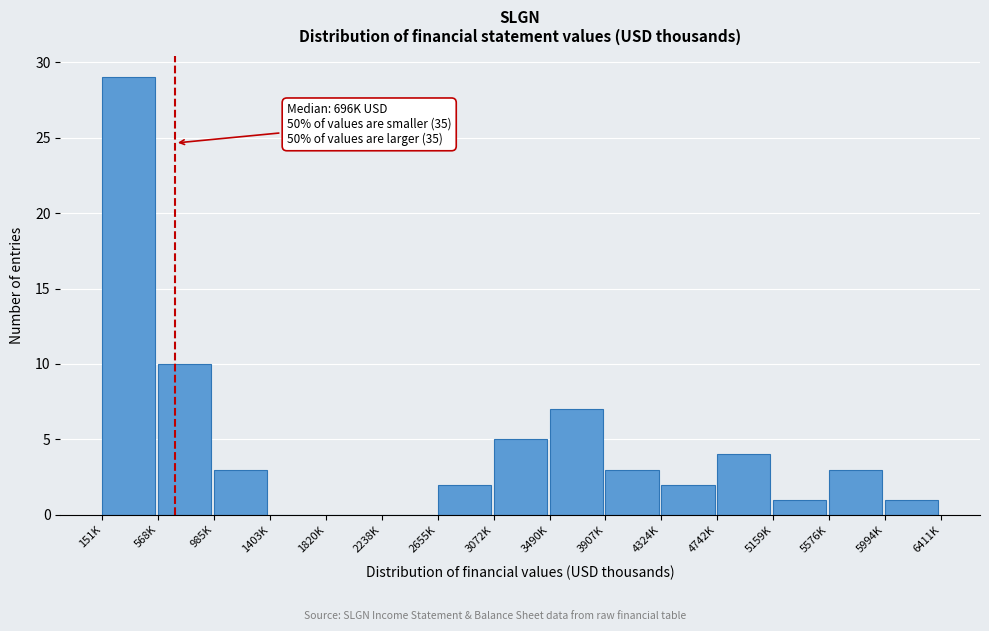

Reading left to right, transcribe all the data shown in this chart.

151K=29	568K=10	985K=3	1403K=0	1820K=0	2238K=0	2655K=2	3072K=5	3490K=7	3907K=3	4324K=2	4742K=4	5159K=1	5576K=3	5994K=1